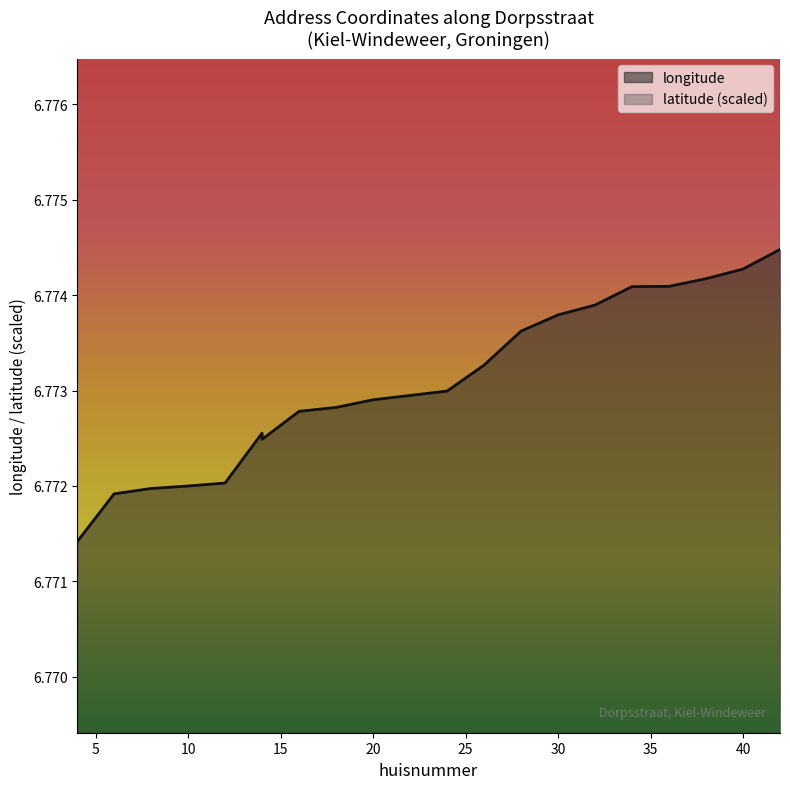

How many data points does each series have?

20